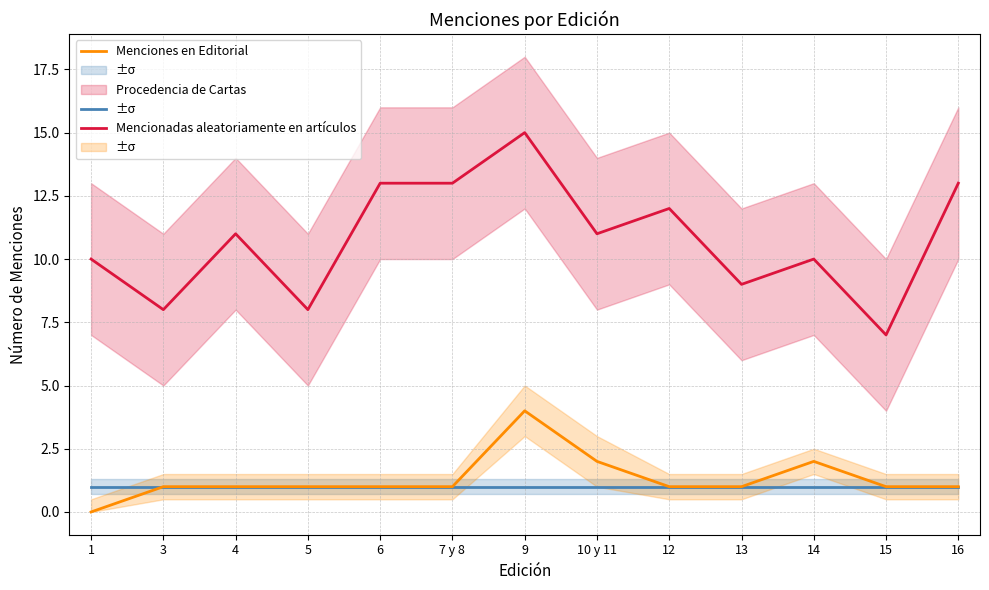

Which category has the lowest value in the Procedencia de Cartas series?

1